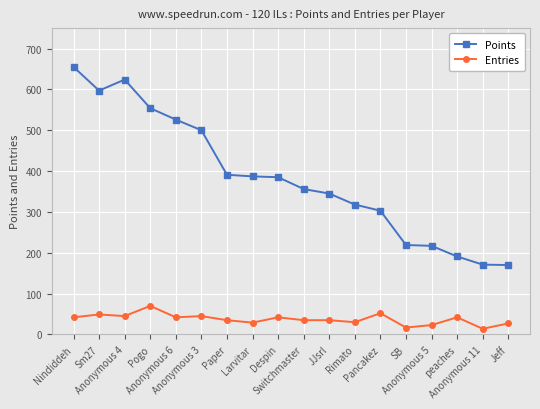

At how many categories does at least one series exceed 128?

18